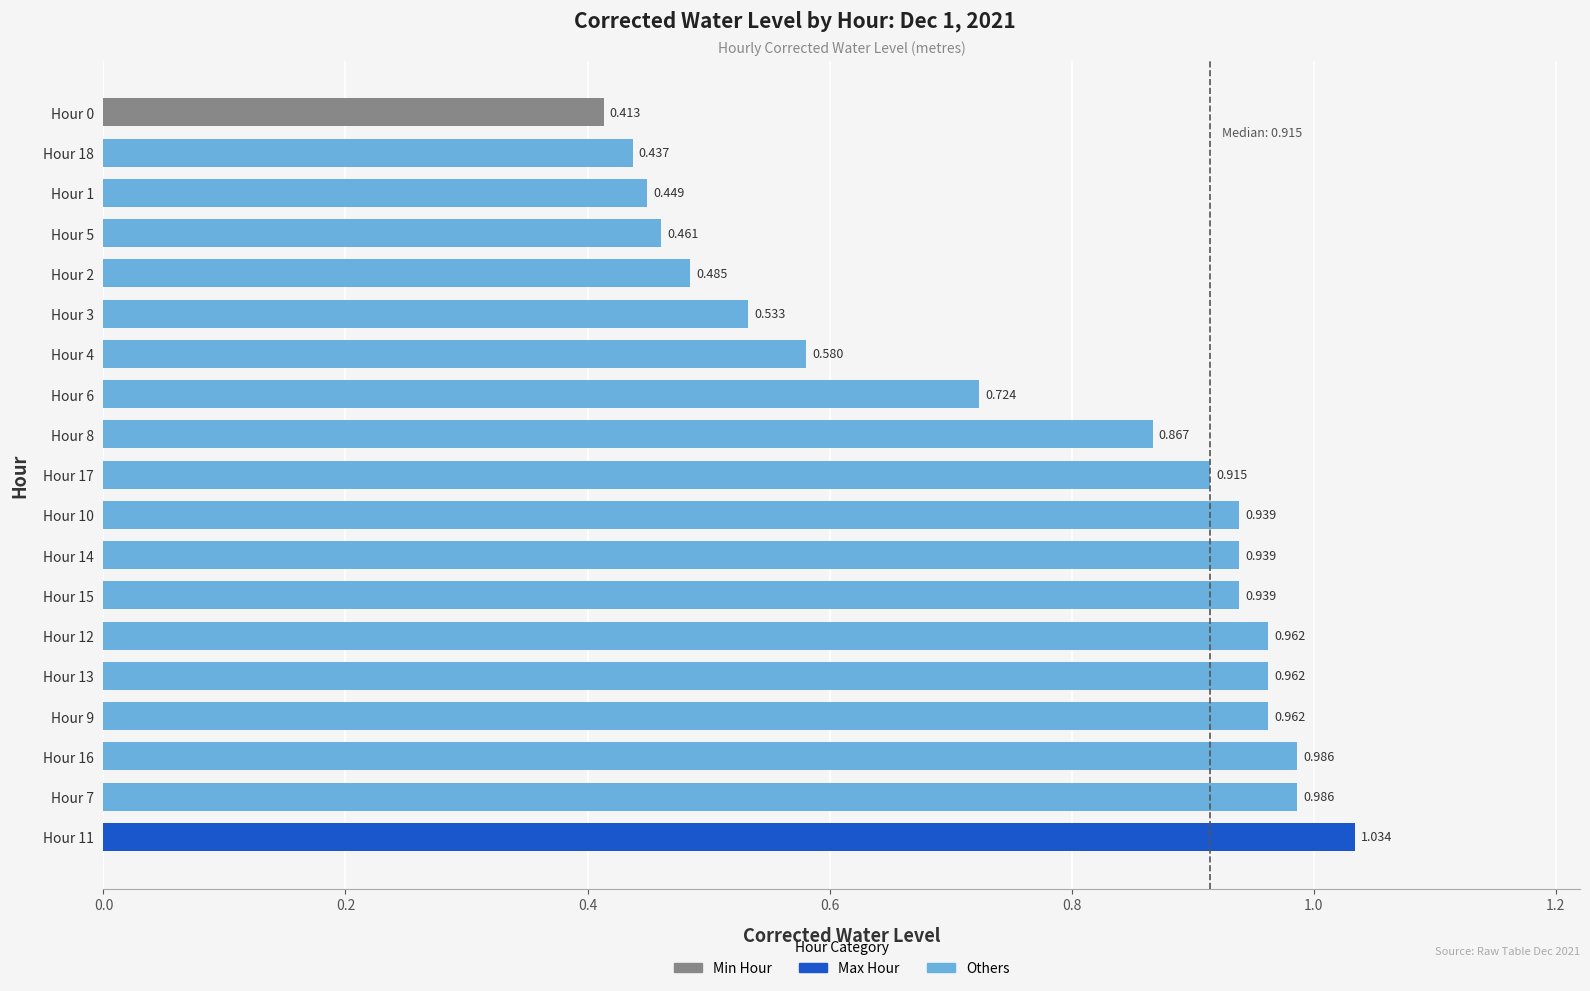

What is the sum of all values?

14.6